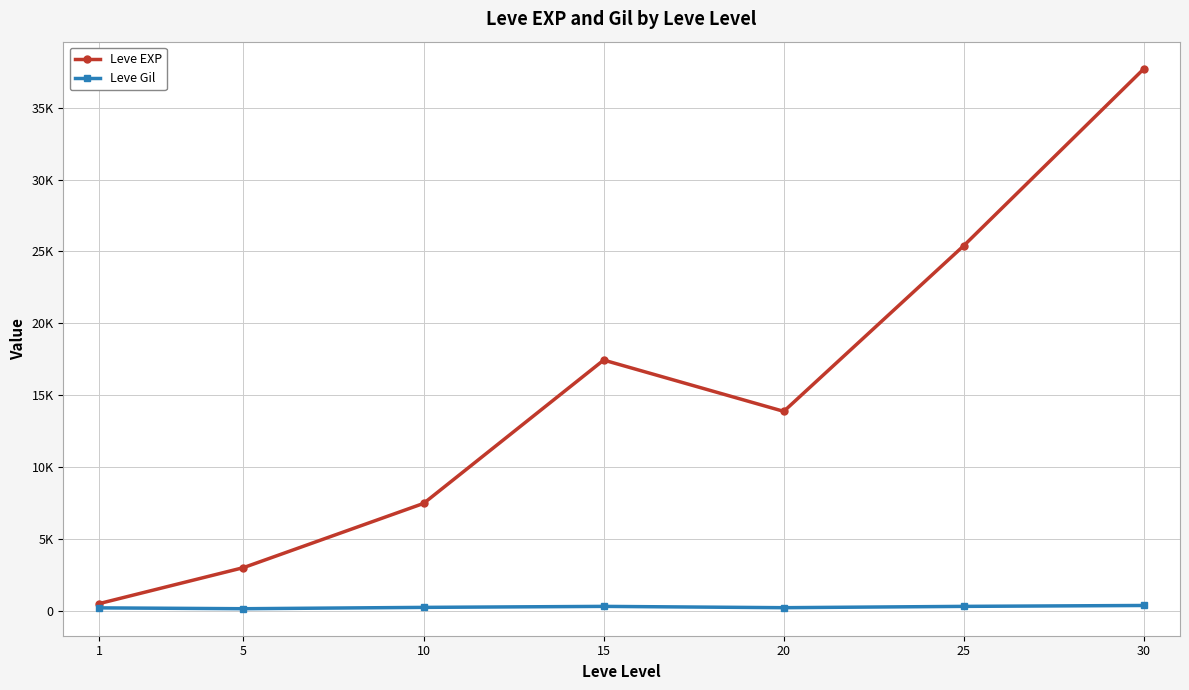

What value does the Leve Gil series have at 30?

375.2